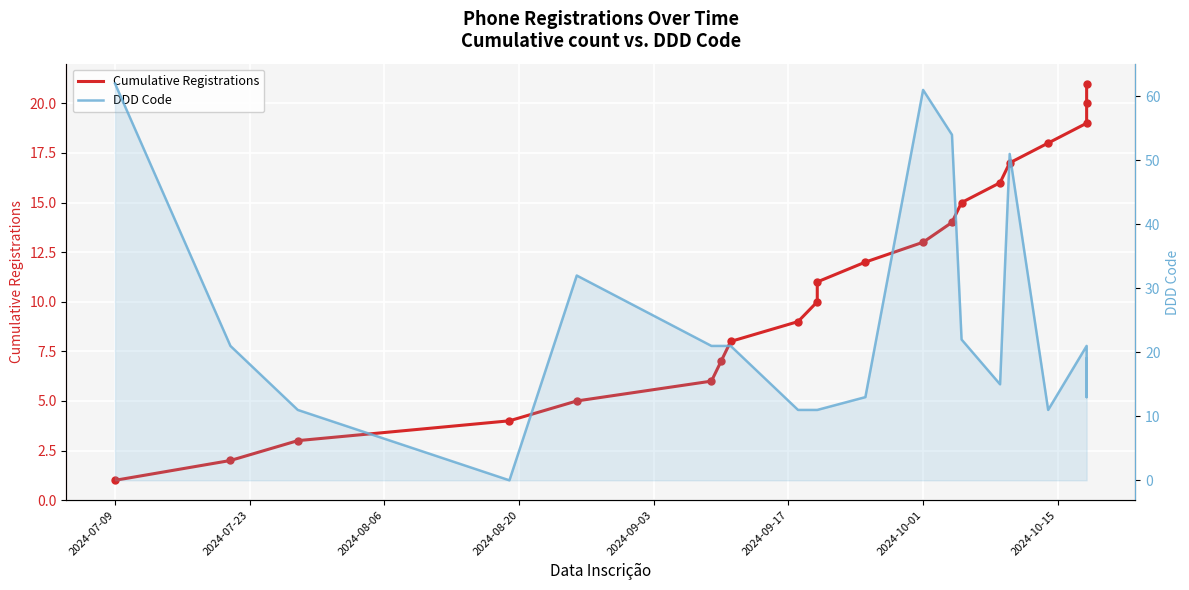

At how many categories does at least one series exceed 25?

5